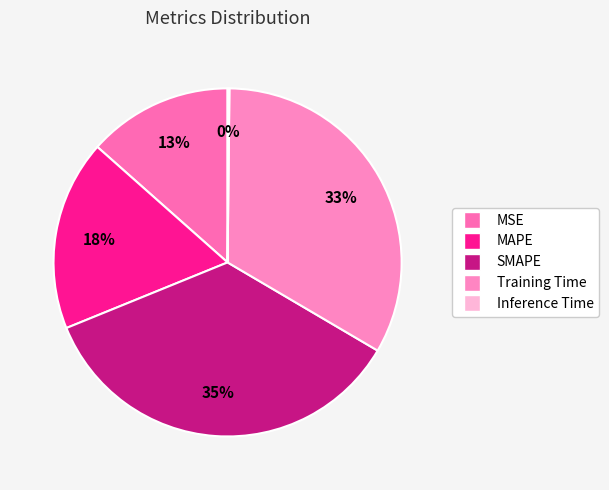

Does MAPE represent more than half of the total?

No